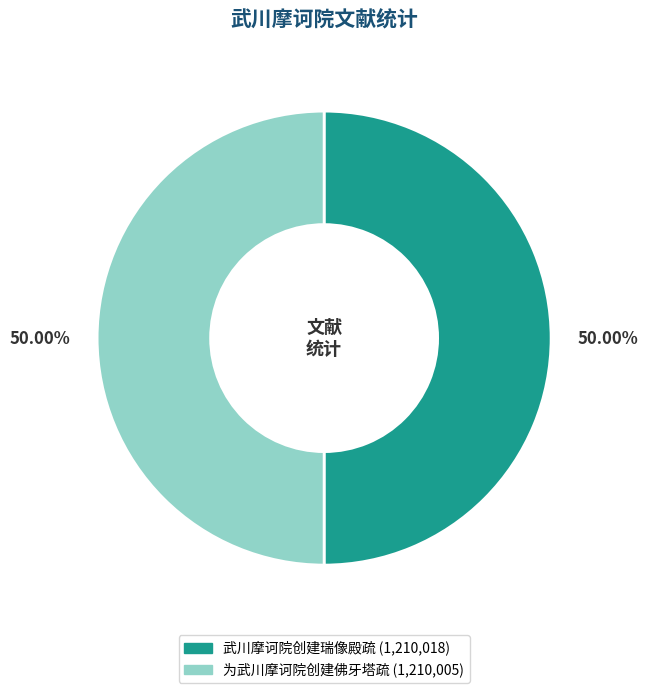

Approximately how many times larger is the value at 为武川摩诃院创建佛牙塔疏 compared to 武川摩诃院创建瑞像殿疏?

1.0